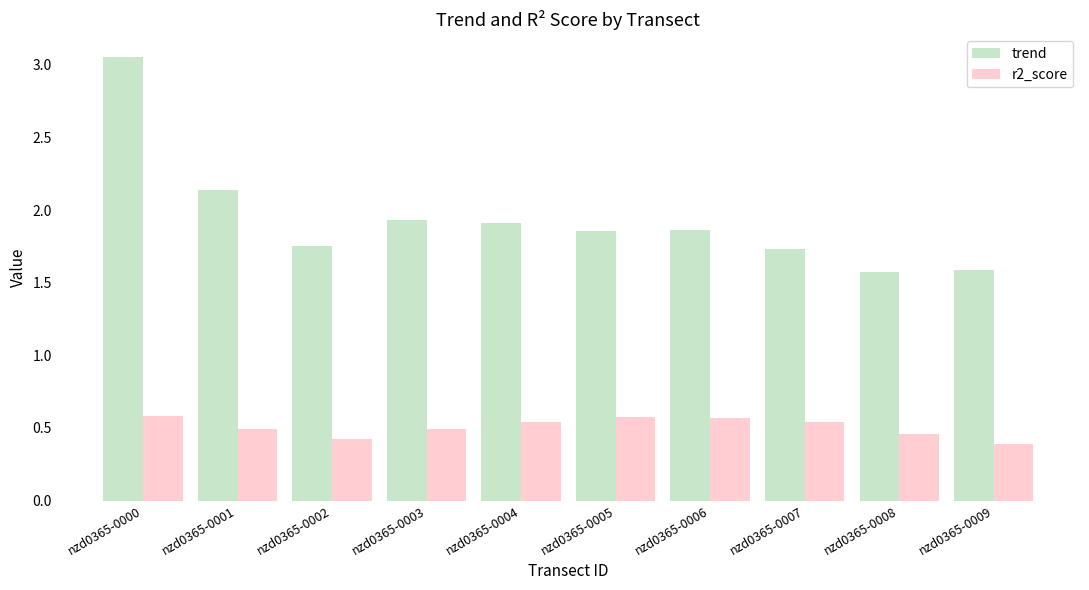

Rank the series by their maximum value, from highest to lowest.

trend, r2_score